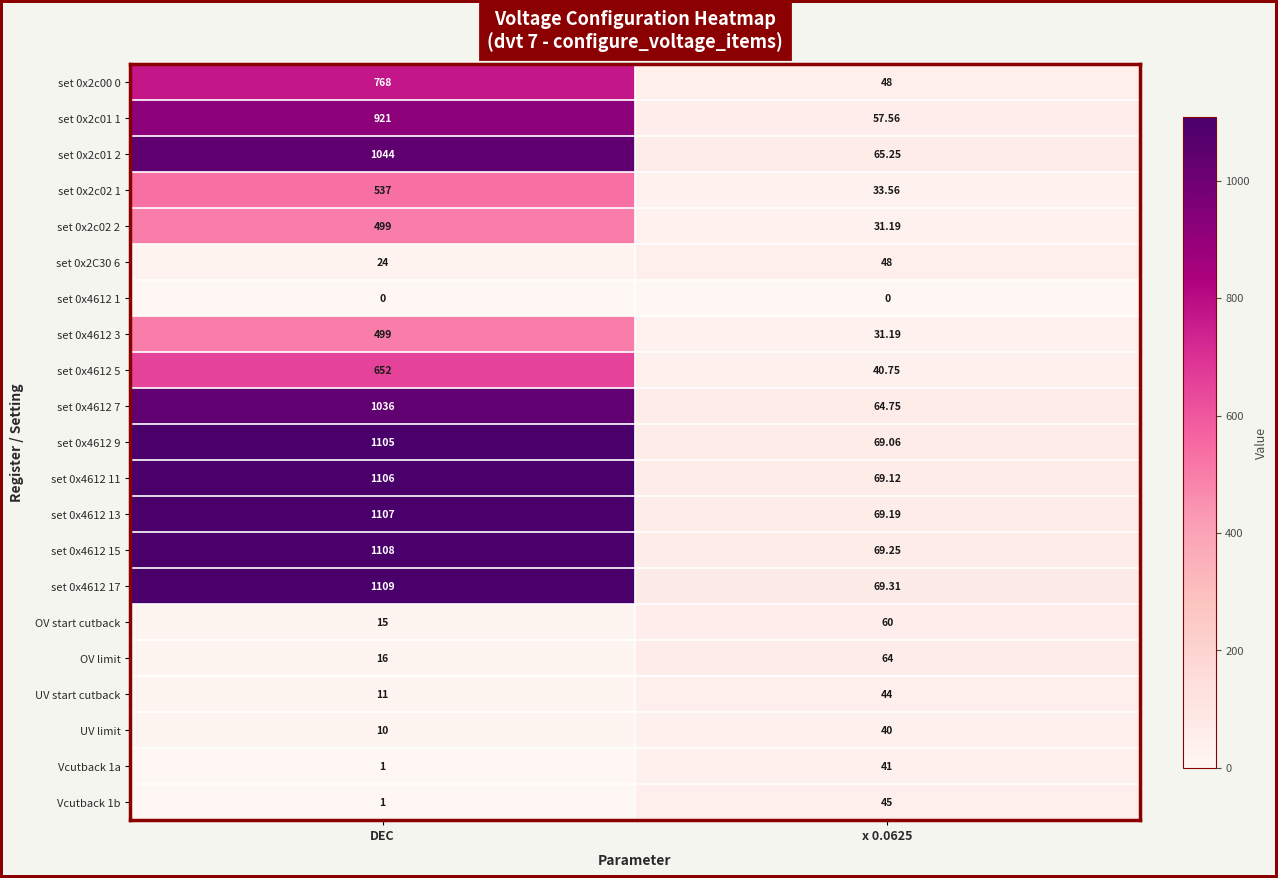

Which label corresponds to the largest value in the chart?

DEC